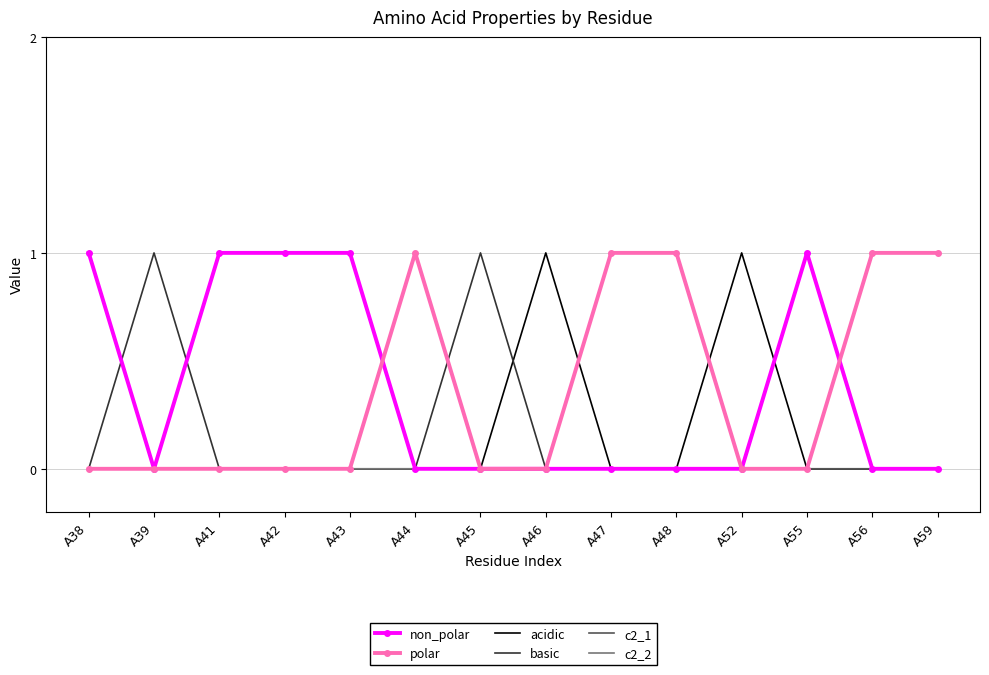

The non_polar series shows 0 at A46. True or false?

True